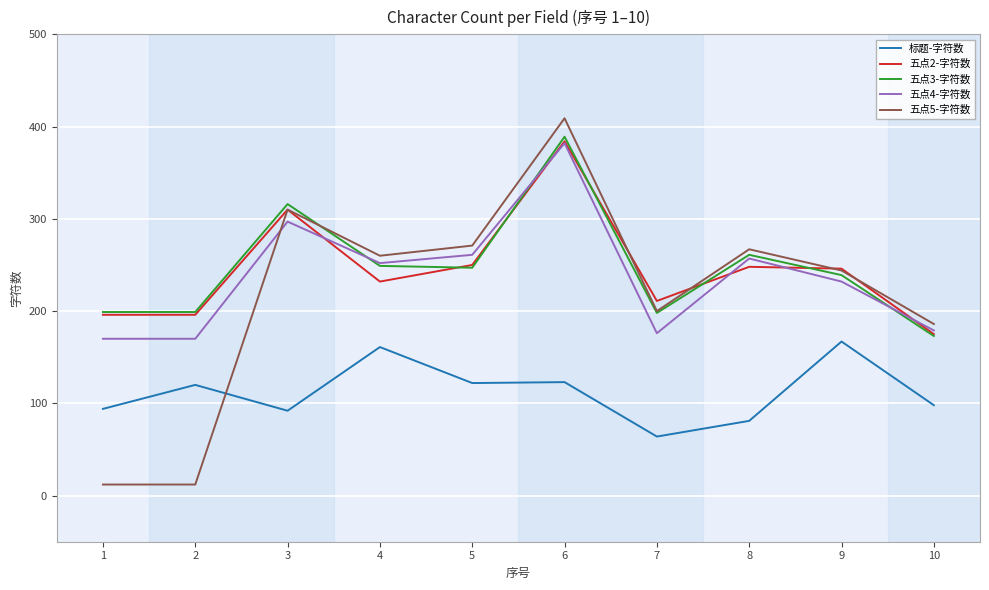

The value of 五点4-字符数 at 1 is 170. True or false?

True